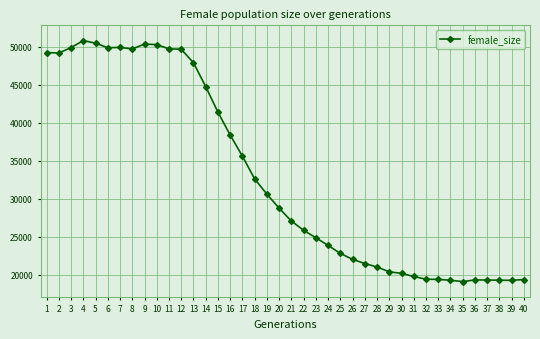

How many categories are shown in the chart?

40